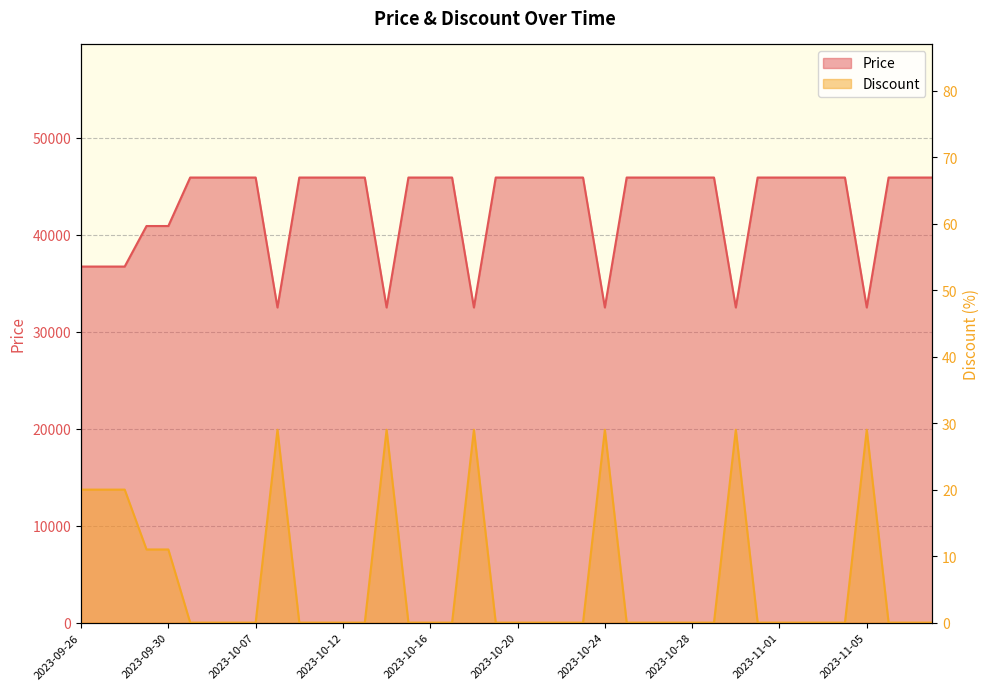

What is the label of the 34th point from the right?

2023-10-05